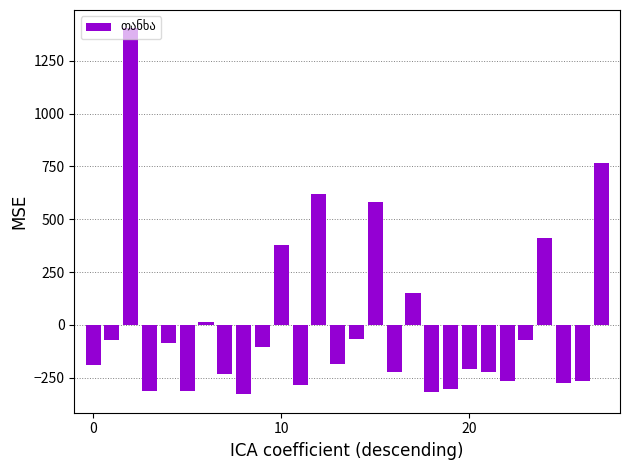

What is the maximum value shown in the chart?

1403.5